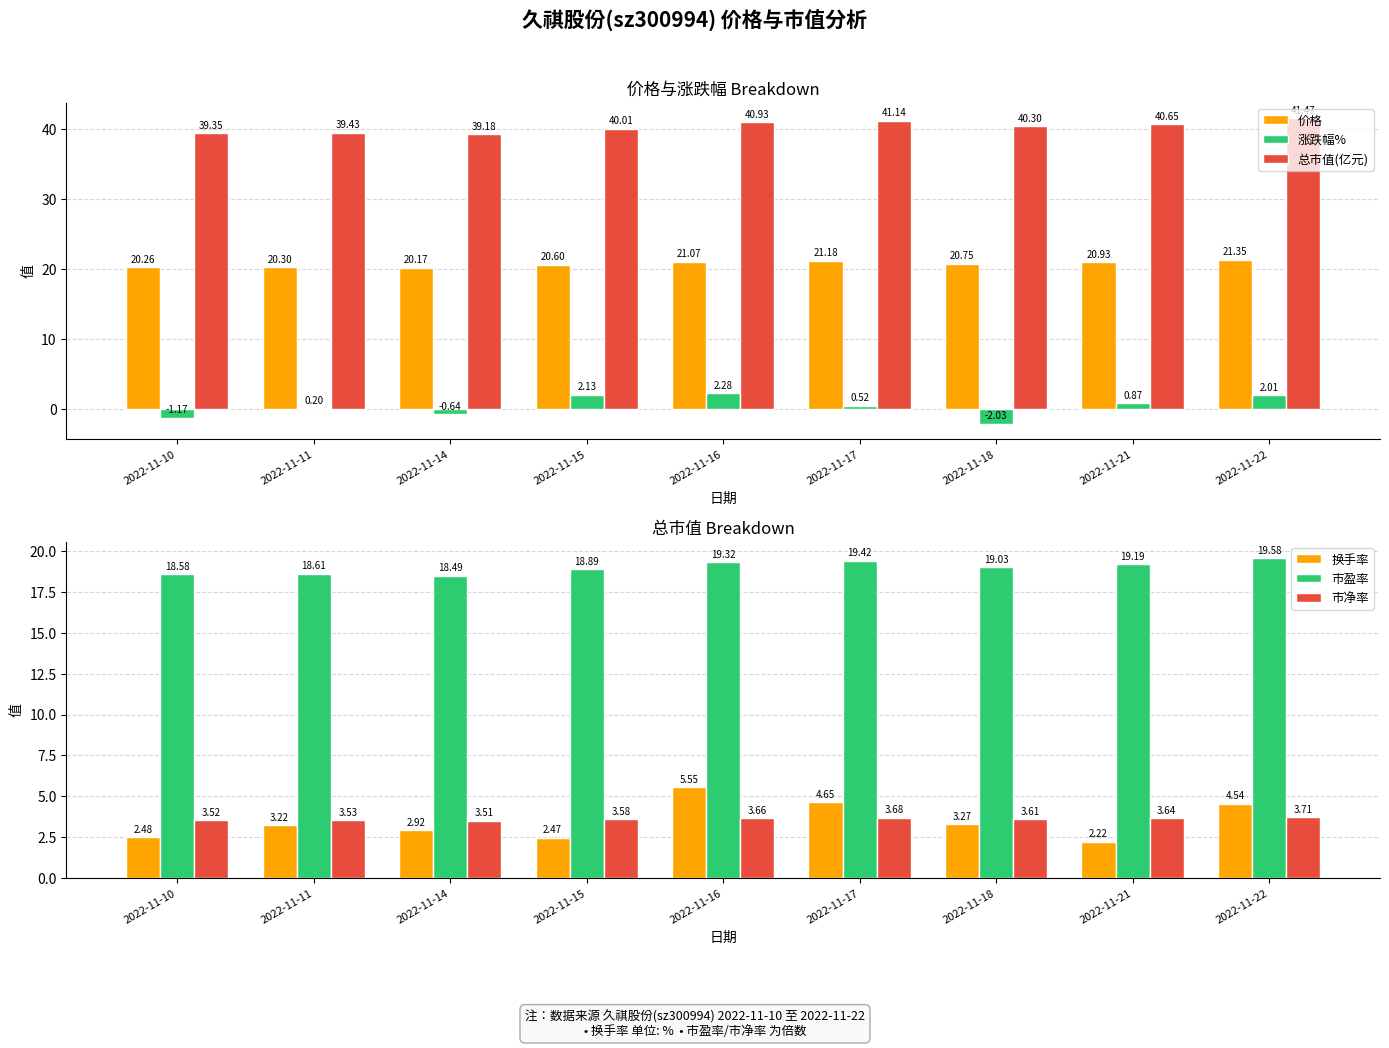

What is the value of the 总市值(亿元) bar at the 3rd from the left?

39.2